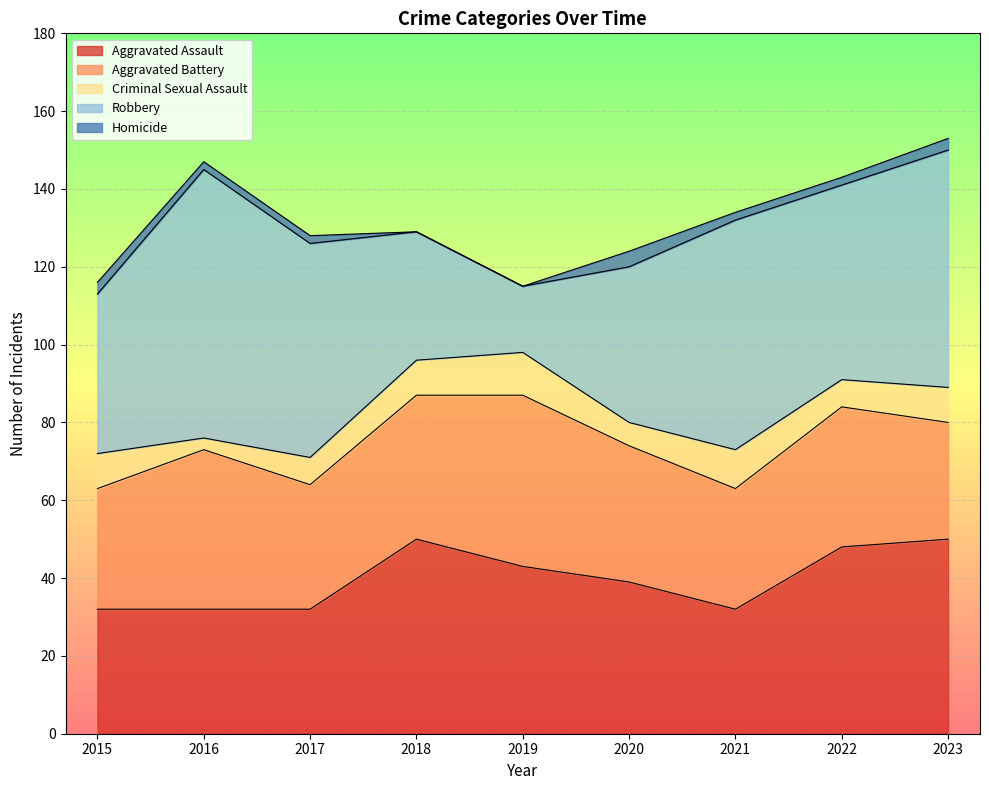

The value of Criminal Sexual Assault at 2020 is 6. True or false?

True